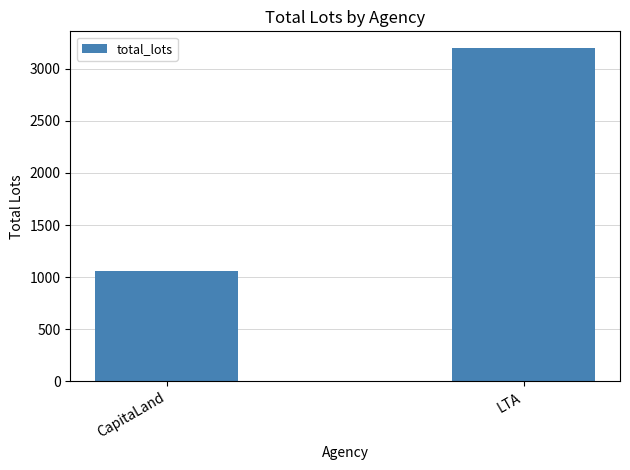

What is the label of the 2nd bar from the right?

CapitaLand